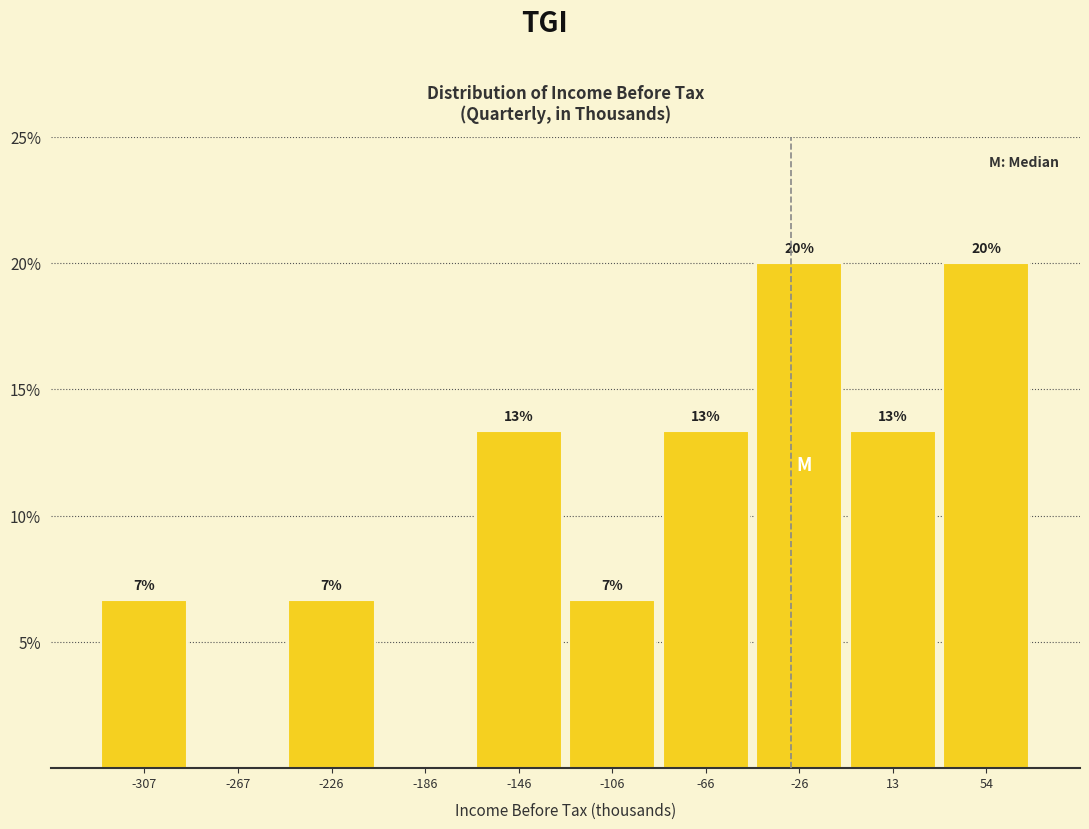

Are the bars horizontal?

No